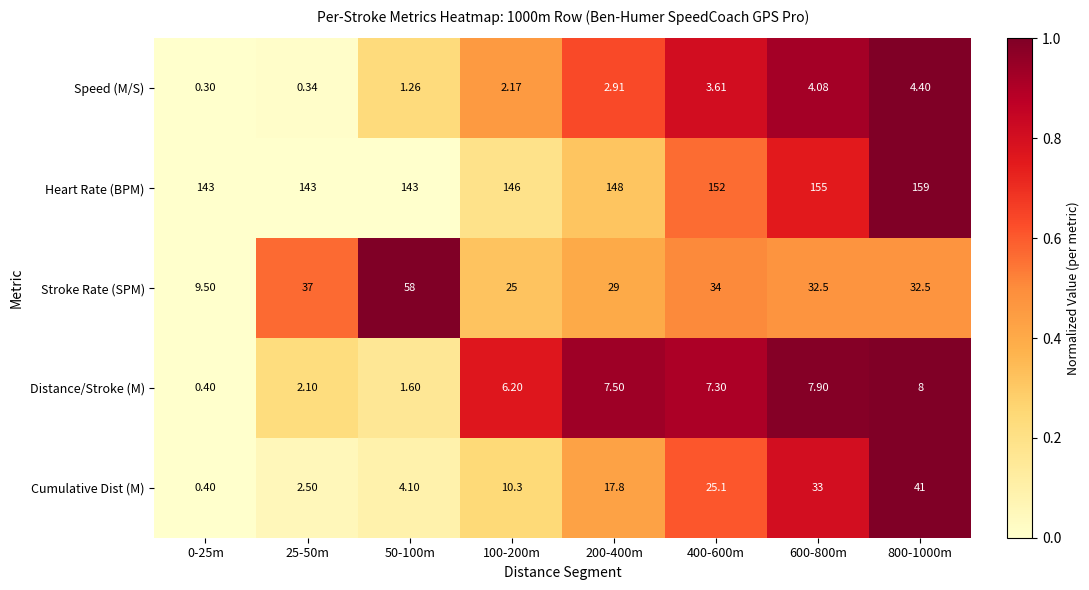

How many data points in Stroke Rate (SPM) are above 32?

5